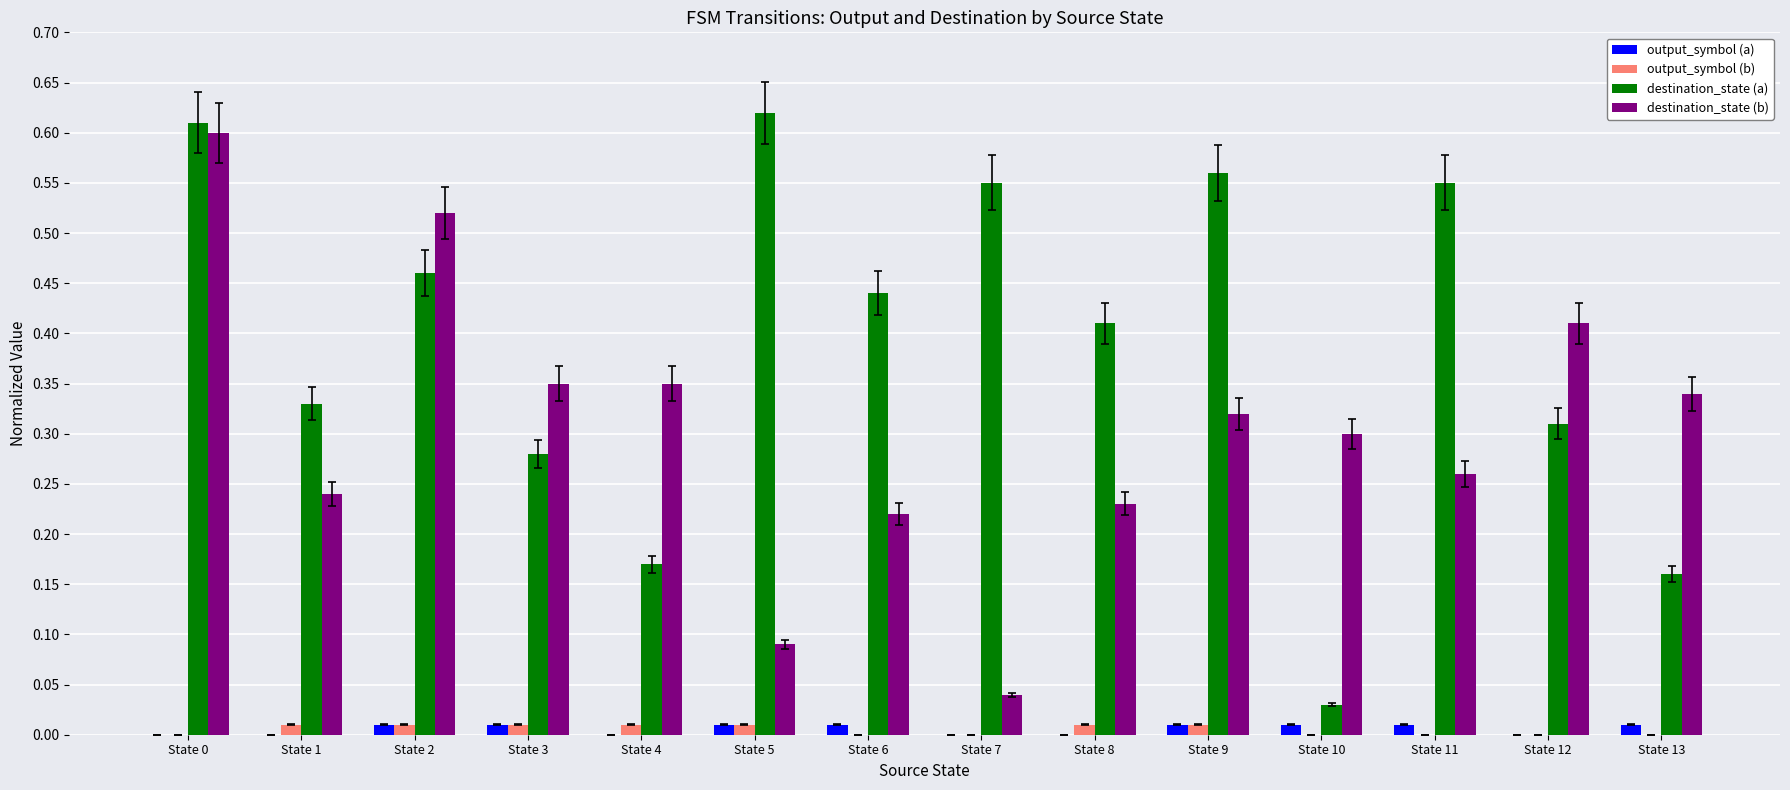

Does the chart contain stacked bars?

No